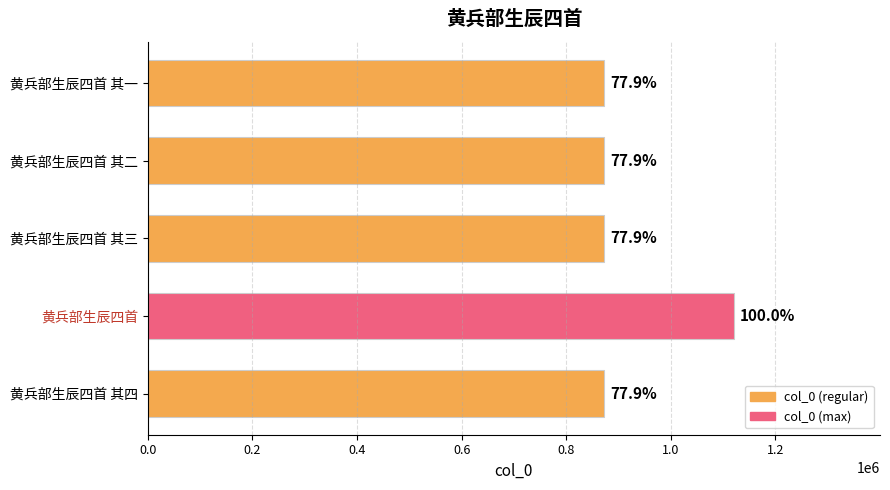

Are the bars horizontal?

Yes